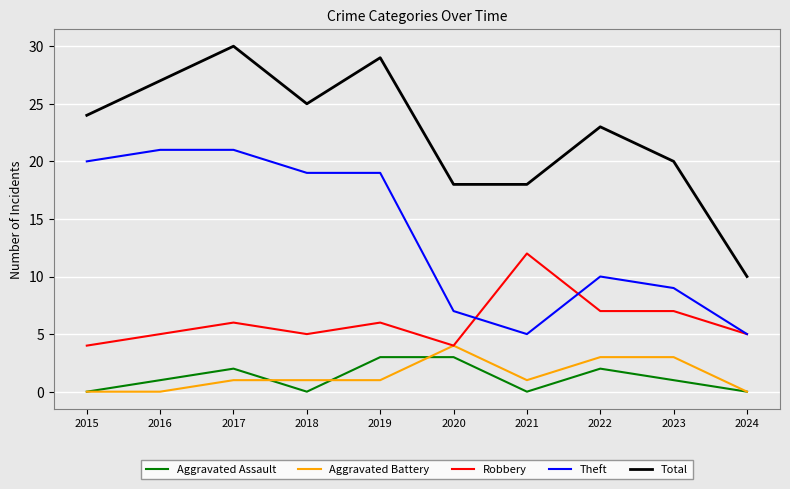

Which series has the widest spread of values?

Total